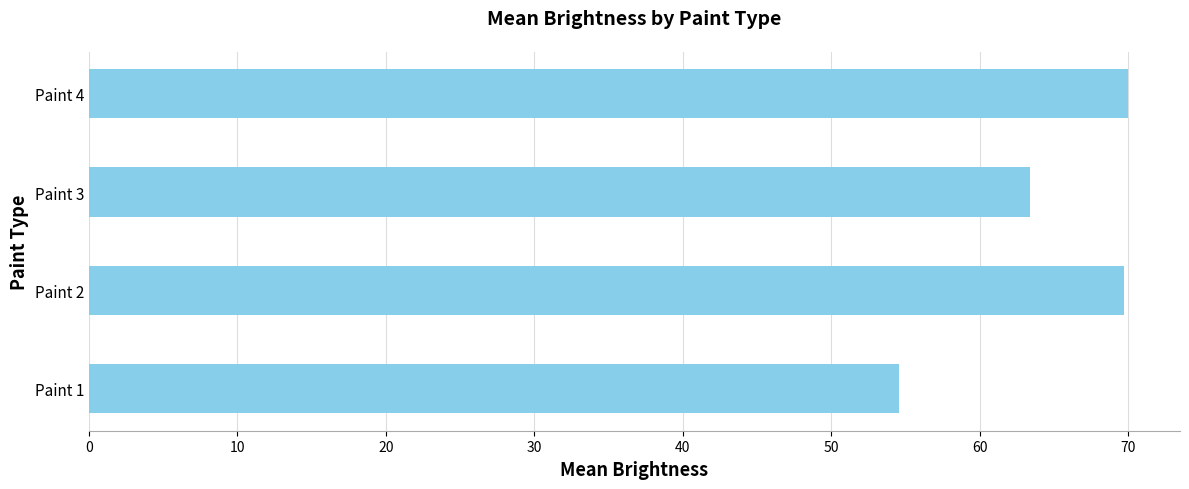

Between Paint 4 and Paint 1, which is larger?

Paint 4